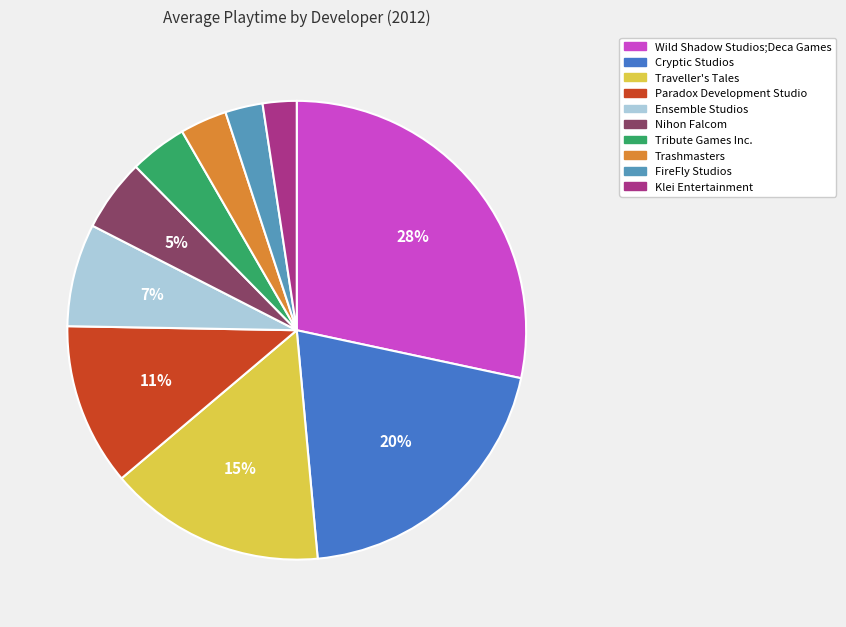

True or false: Trashmasters accounts for 3% of the total.

True